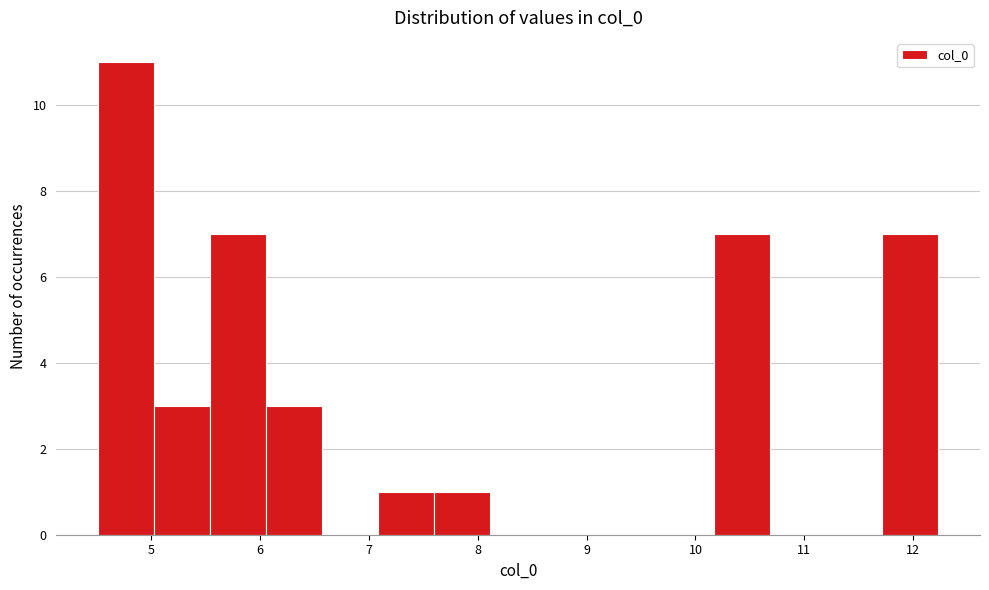

Which range on the x-axis has the tallest bar?

4.5 to 5.0